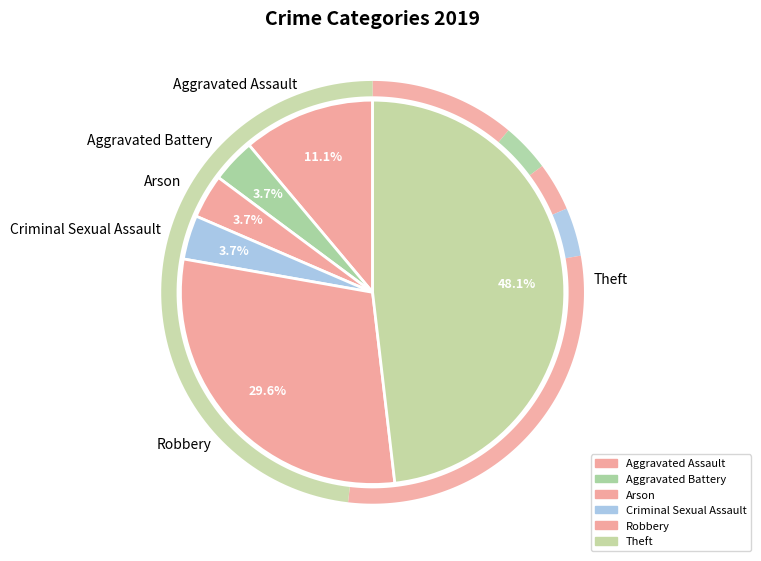

Combined, do Arson and Criminal Sexual Assault account for over 50%?

No